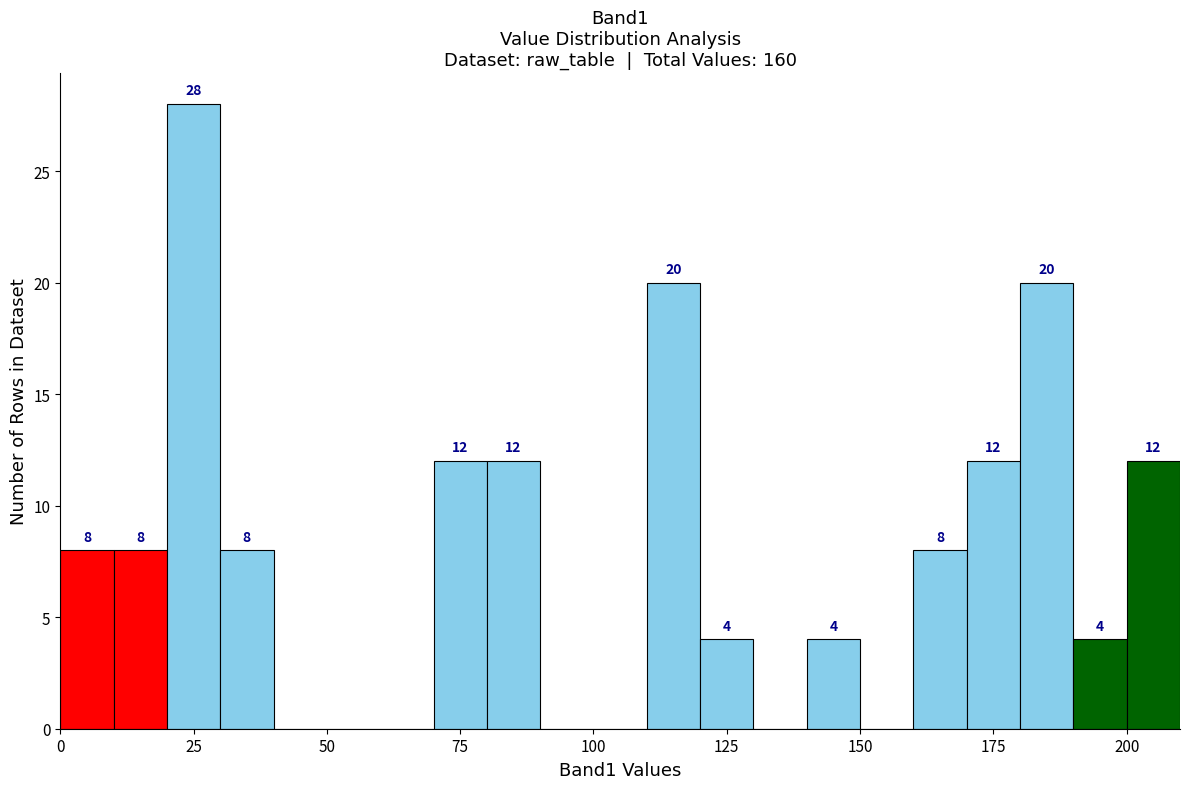

Around what value on the x-axis is the tallest bar? Give the approximate position of its centre, as read against the axis.

25